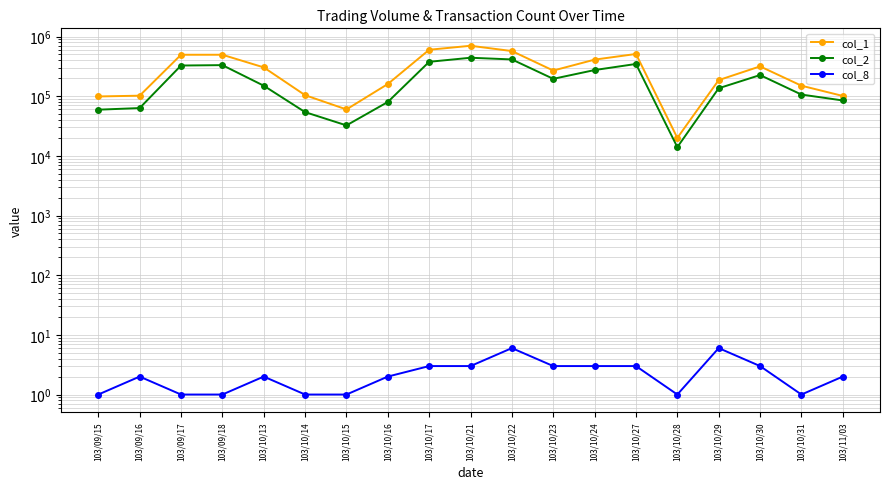

At how many categories does at least one series exceed 334013?

7